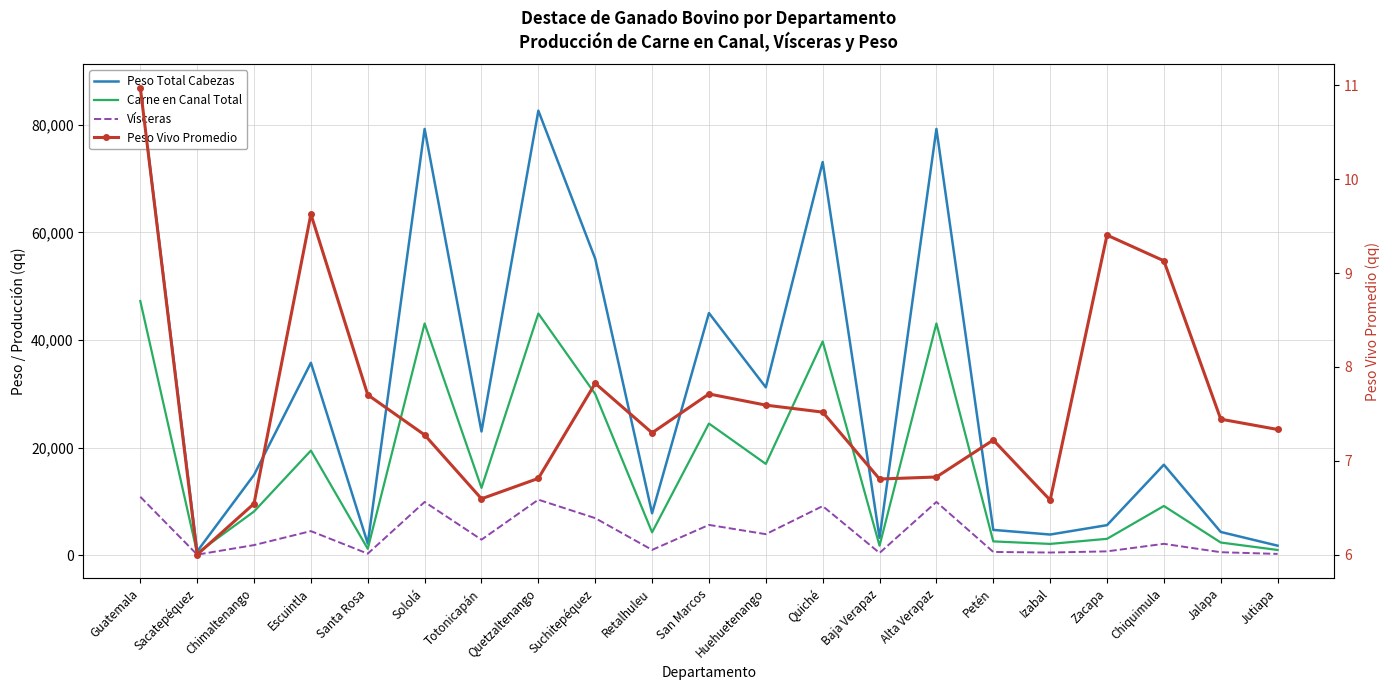

Reading left to right, list all the values displayed in this chart.

Peso Total Cabezas: Guatemala=86938.1	Sacatepéquez=696.0	Chimaltenango=14919.0	Escuintla=35766.1	Santa Rosa=2149.0	Sololá=79251.9	Totonicapán=22990.2	Quetzaltenango=82648.5	Suchitepéquez=55110.5	Retalhuleu=7779.3	San Marcos=45014.1	Huehuetenango=31199.3	Quiché=73100.4	Baja Verapaz=3212.2	Alta Verapaz=79262.4	Petén=4686.4	Izabal=3823.6	Zacapa=5567.3	Chiquimula=16809.3	Jalapa=4302.2	Jutiapa=1752.7
Carne en Canal Total: Guatemala=47252.7	Sacatepéquez=378.3	Chimaltenango=8108.8	Escuintla=19439.6	Santa Rosa=1168.0	Sololá=43075.1	Totonicapán=12495.6	Quetzaltenango=44921.2	Suchitepéquez=29953.7	Retalhuleu=4228.2	San Marcos=24466.1	Huehuetenango=16957.5	Quiché=39731.6	Baja Verapaz=1745.9	Alta Verapaz=43080.7	Petén=2547.1	Izabal=2078.2	Zacapa=3025.9	Chiquimula=9136.2	Jalapa=2338.3	Jutiapa=952.6
Vísceras: Guatemala=10842.5	Sacatepéquez=86.8	Chimaltenango=1860.6	Escuintla=4460.6	Santa Rosa=268.0	Sololá=9883.9	Totonicapán=2867.2	Quetzaltenango=10307.5	Suchitepéquez=6873.1	Retalhuleu=970.2	San Marcos=5613.9	Huehuetenango=3891.0	Quiché=9116.7	Baja Verapaz=400.6	Alta Verapaz=9885.2	Petén=584.5	Izabal=476.9	Zacapa=694.3	Chiquimula=2096.4	Jalapa=536.5	Jutiapa=218.6
Peso Vivo Promedio: Guatemala=11.0	Sacatepéquez=6.0	Chimaltenango=6.5	Escuintla=9.6	Santa Rosa=7.7	Sololá=7.3	Totonicapán=6.6	Quetzaltenango=6.8	Suchitepéquez=7.8	Retalhuleu=7.3	San Marcos=7.7	Huehuetenango=7.6	Quiché=7.5	Baja Verapaz=6.8	Alta Verapaz=6.8	Petén=7.2	Izabal=6.6	Zacapa=9.4	Chiquimula=9.1	Jalapa=7.4	Jutiapa=7.3